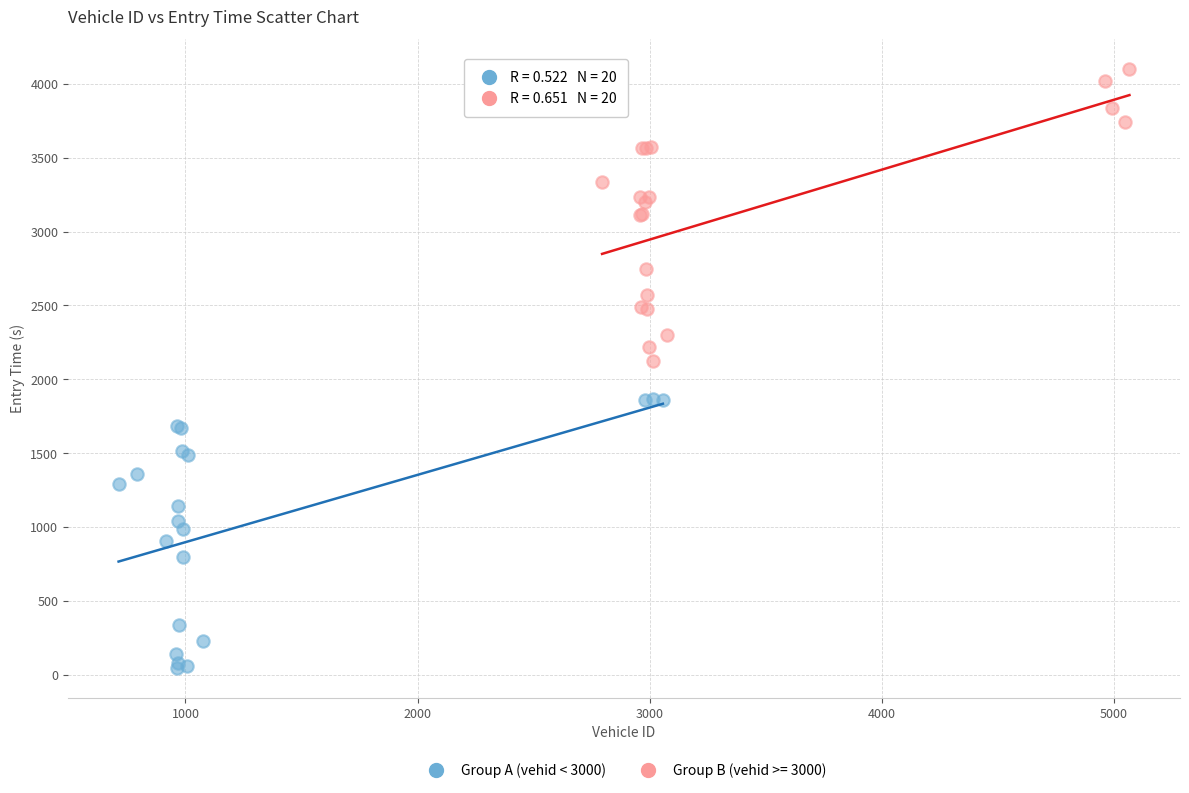

Which series contains the highest Y value?

Group B (vehid >= 3000)